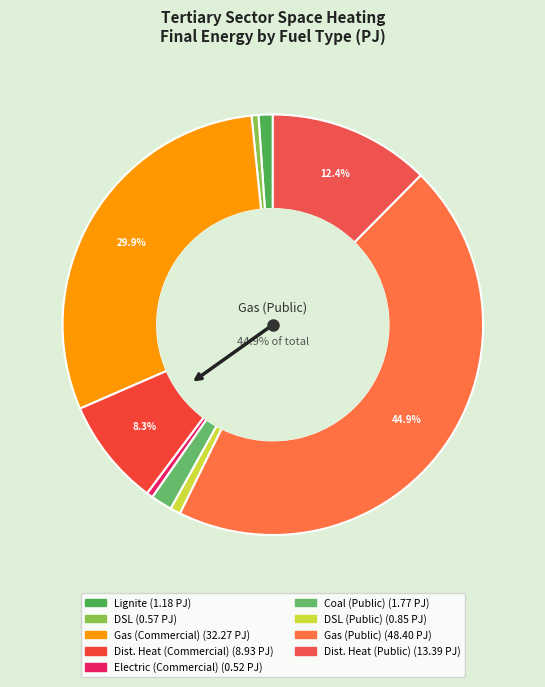

How many segments does this pie chart have?

9